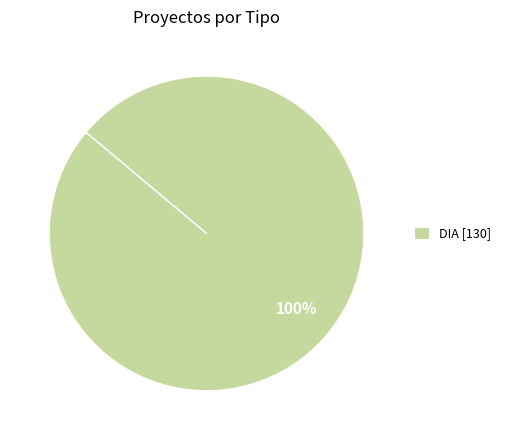

What percentage is the DIA [130] slice, to the nearest percent?

100%